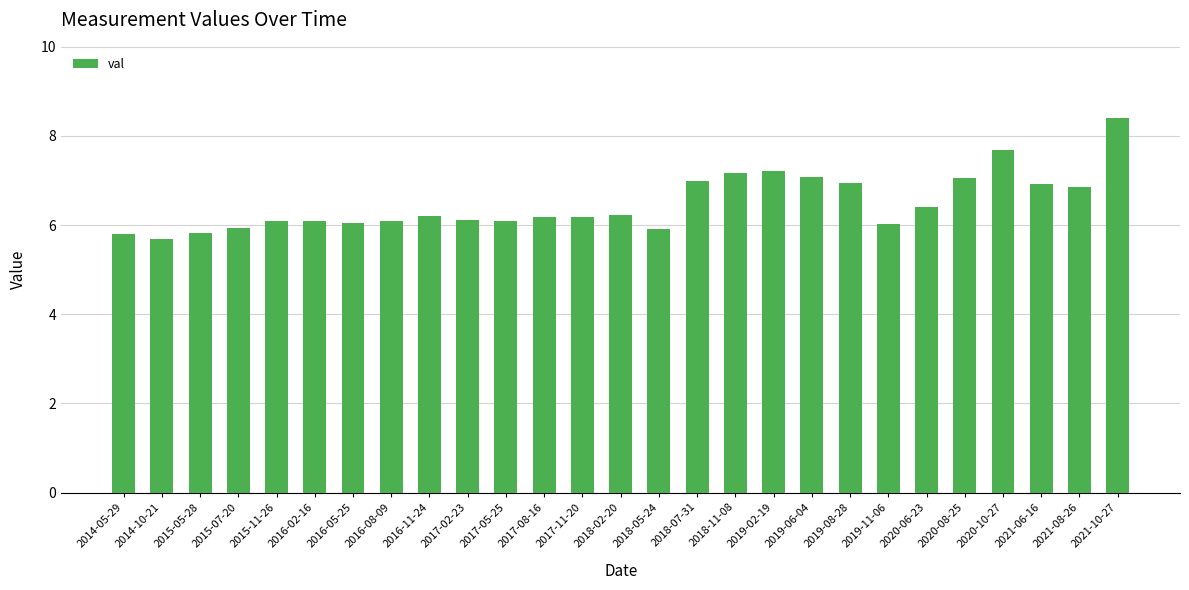

Count the number of categories in the chart.

27